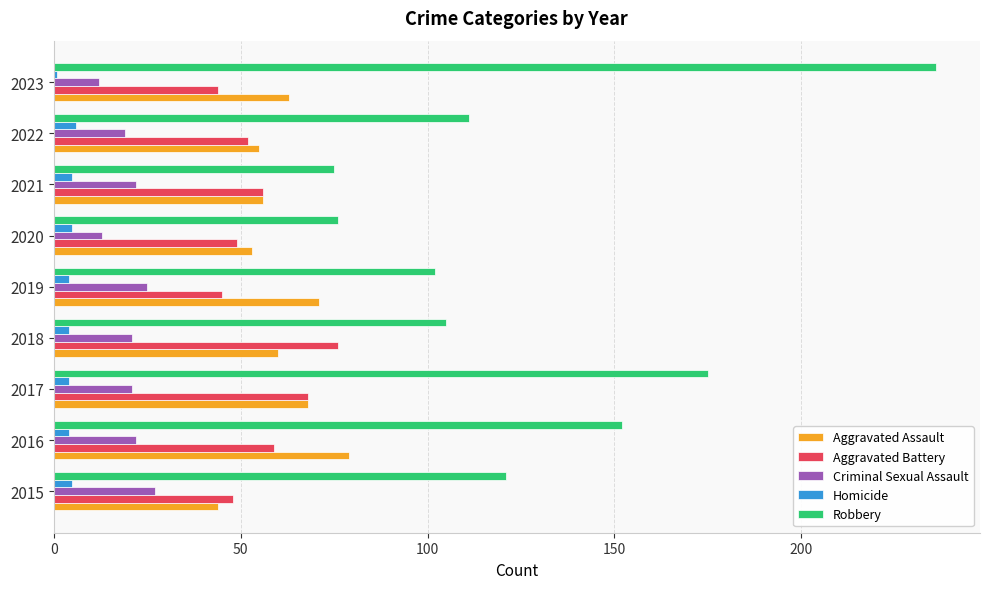

What is the greatest value displayed?

236